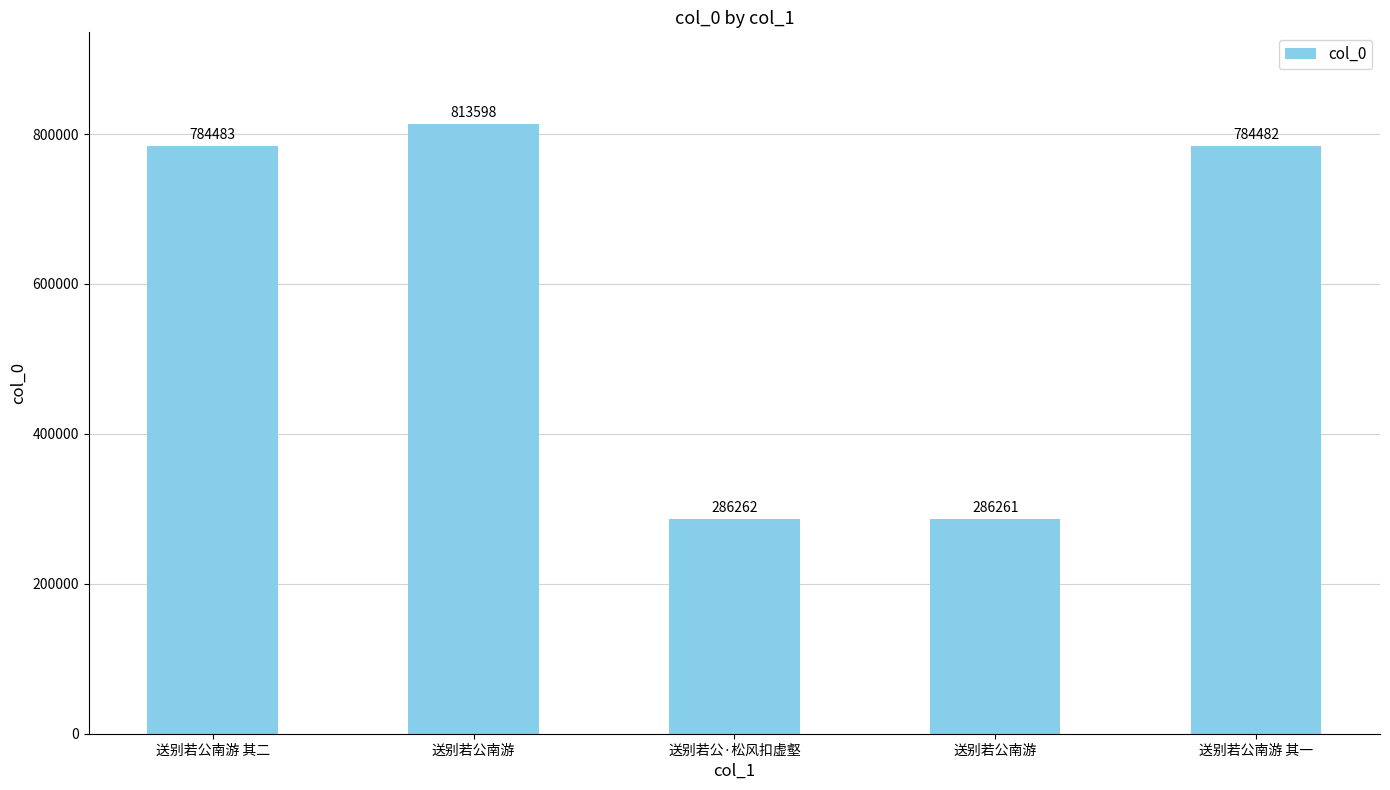

List the labels in order of value, largest first.

送别若公南游, 送别若公南游 其二, 送别若公南游 其一, 送别若公·松风扣虚壑, 送别若公南游